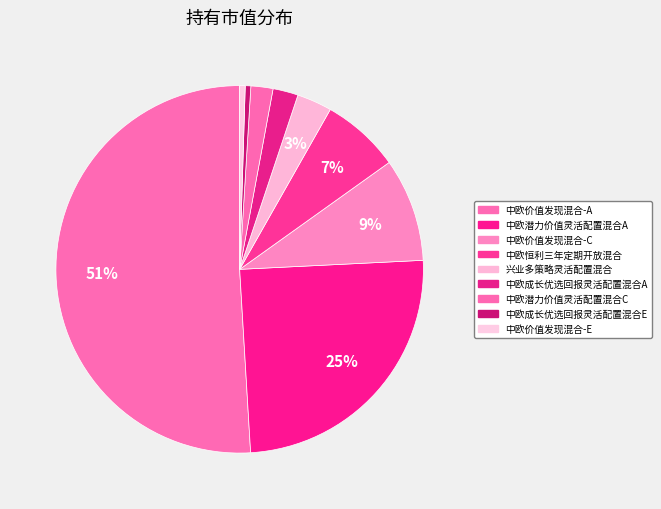

Do 中欧潜力价值灵活配置混合C and 兴业多策略灵活配置混合 together represent more than half of the pie?

No